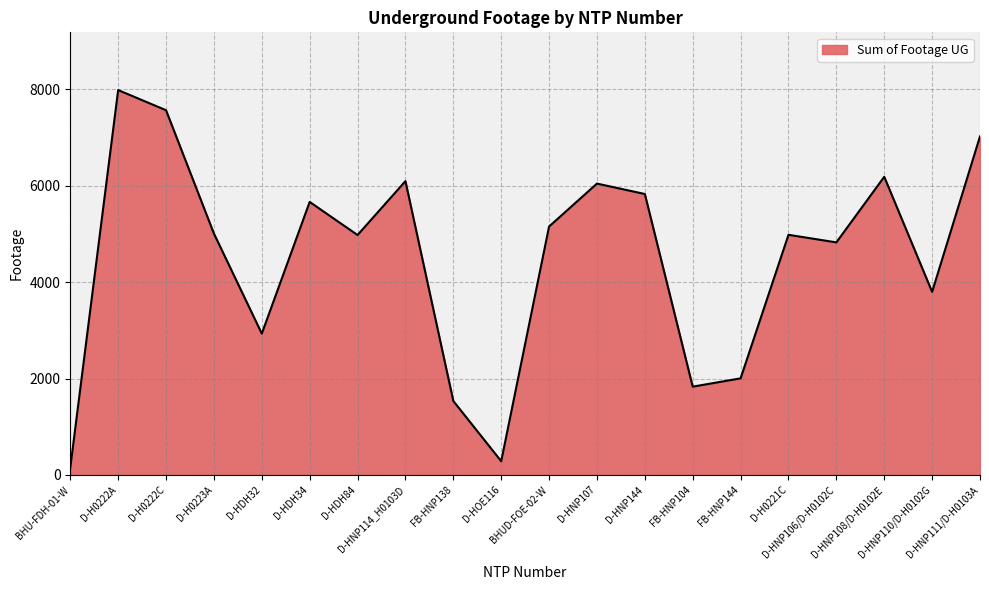

At which category does the chart reach its peak across all series?

D-H0222A